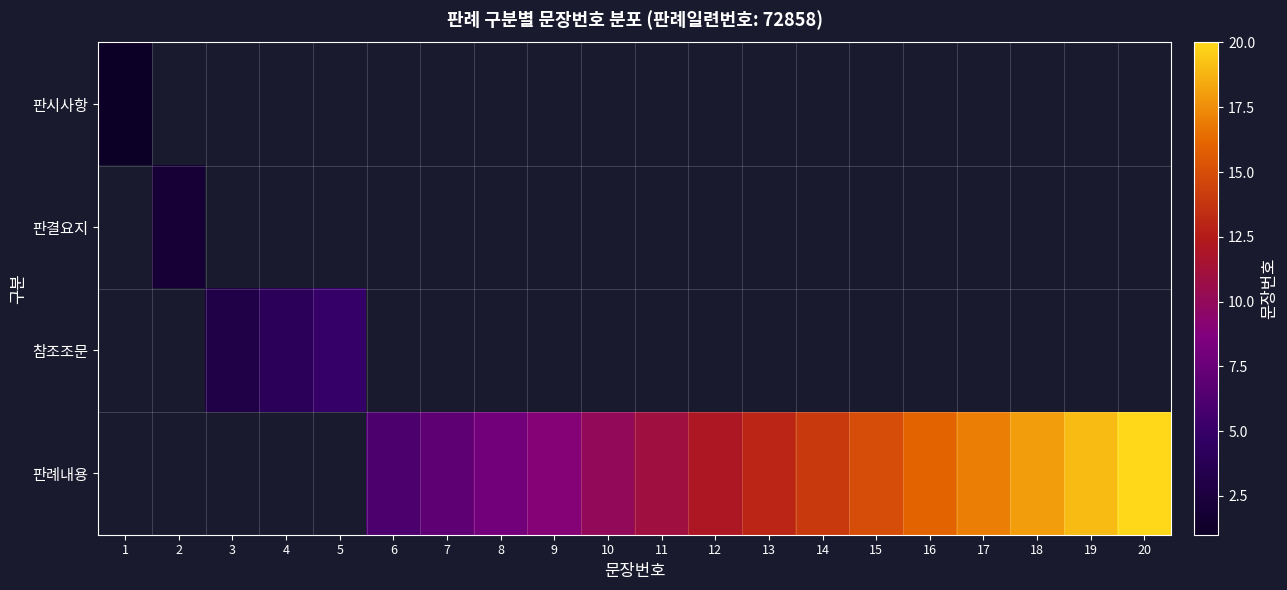

List the series in order of their overall mean, lowest first.

판시사항, 판결요지, 참조조문, 판례내용